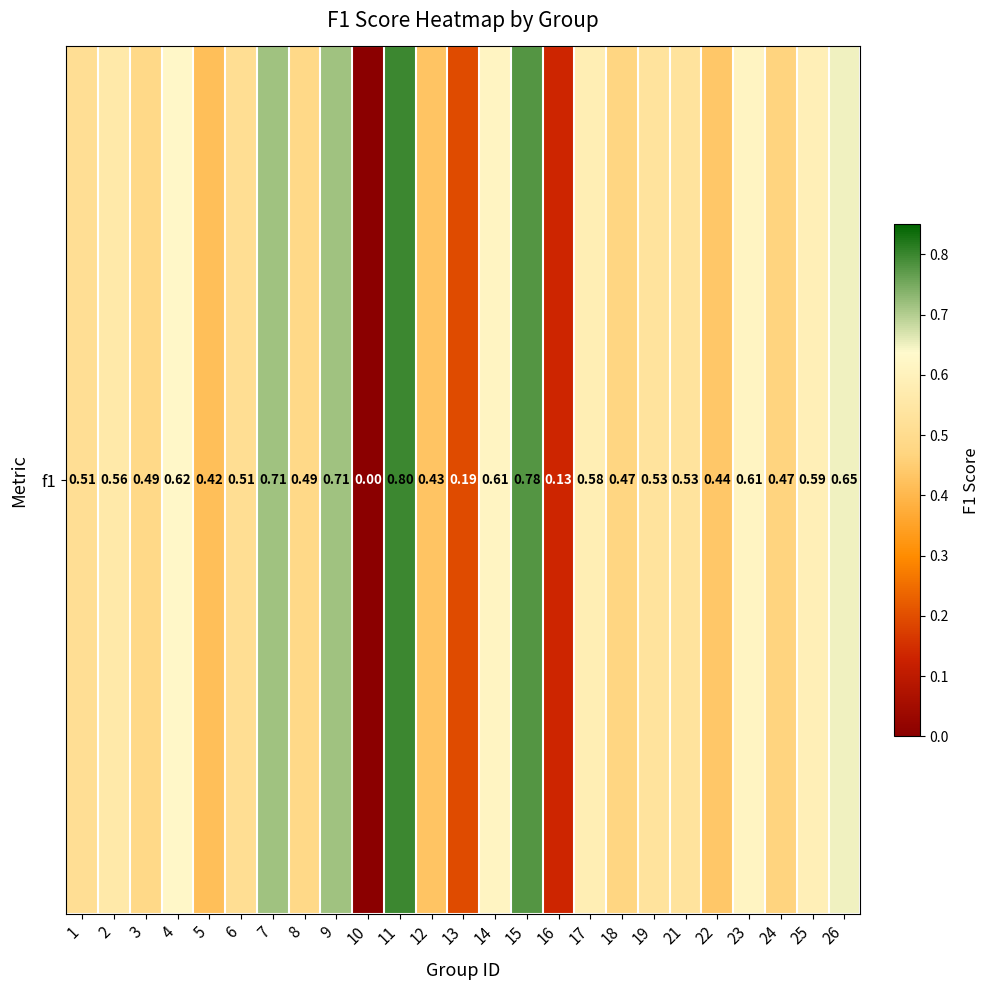

What is the average value?

0.5